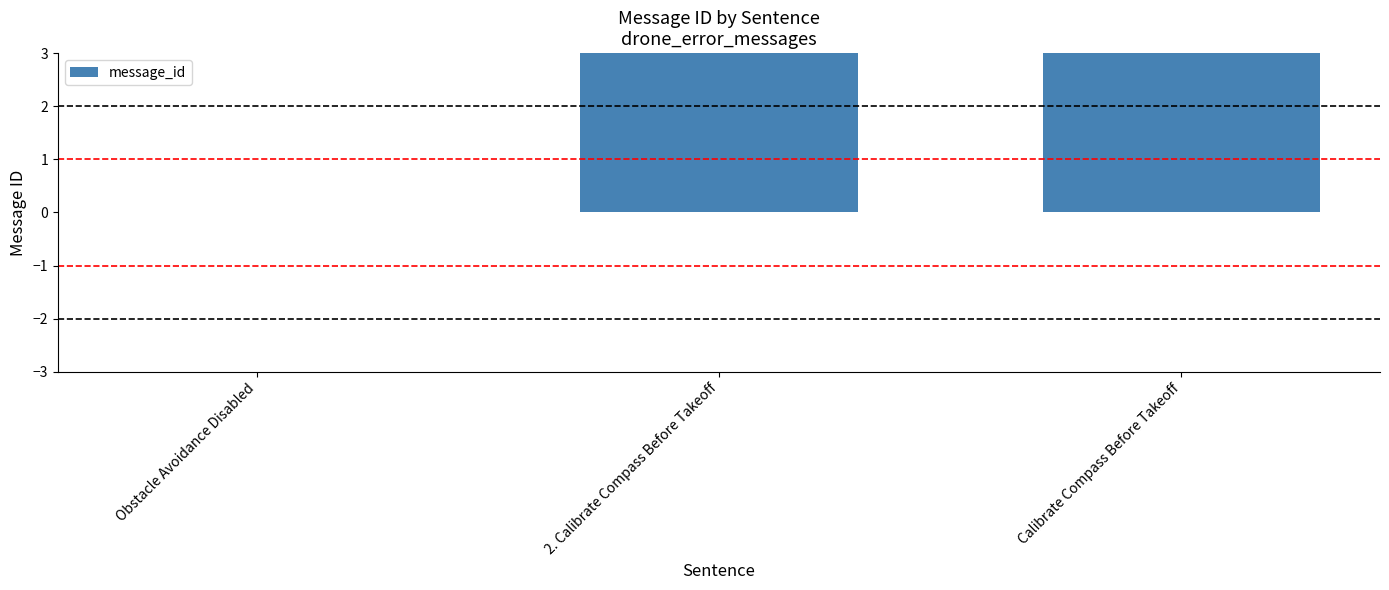

What is the sum of all values?

12